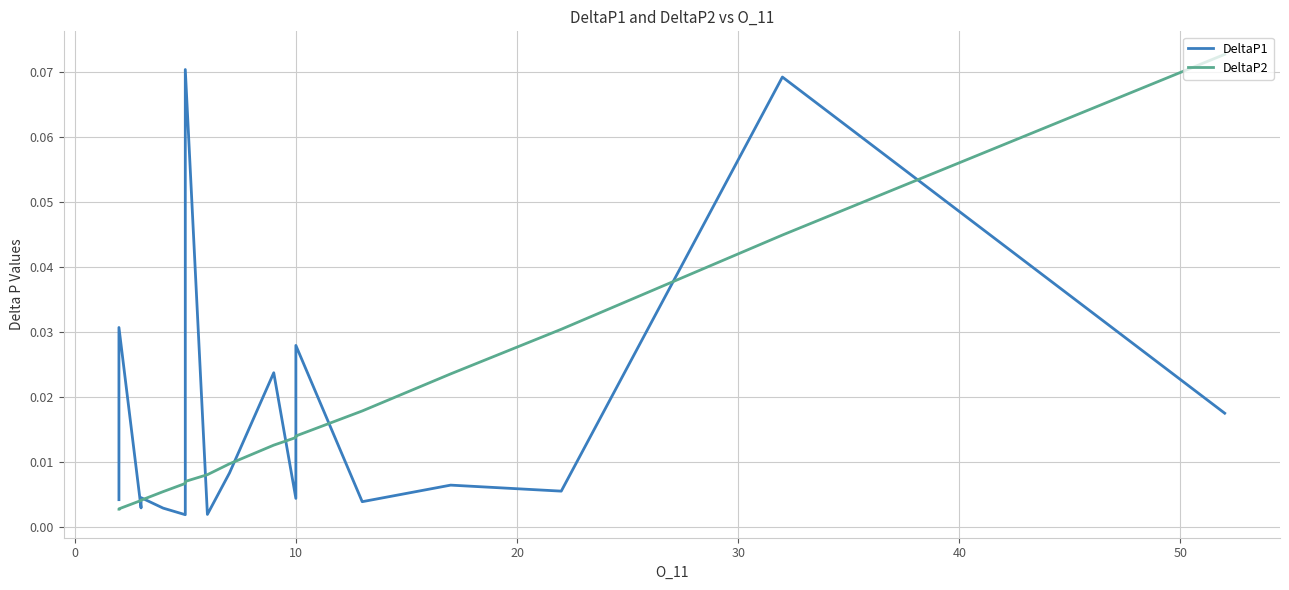

Count the number of data series in this chart.

2